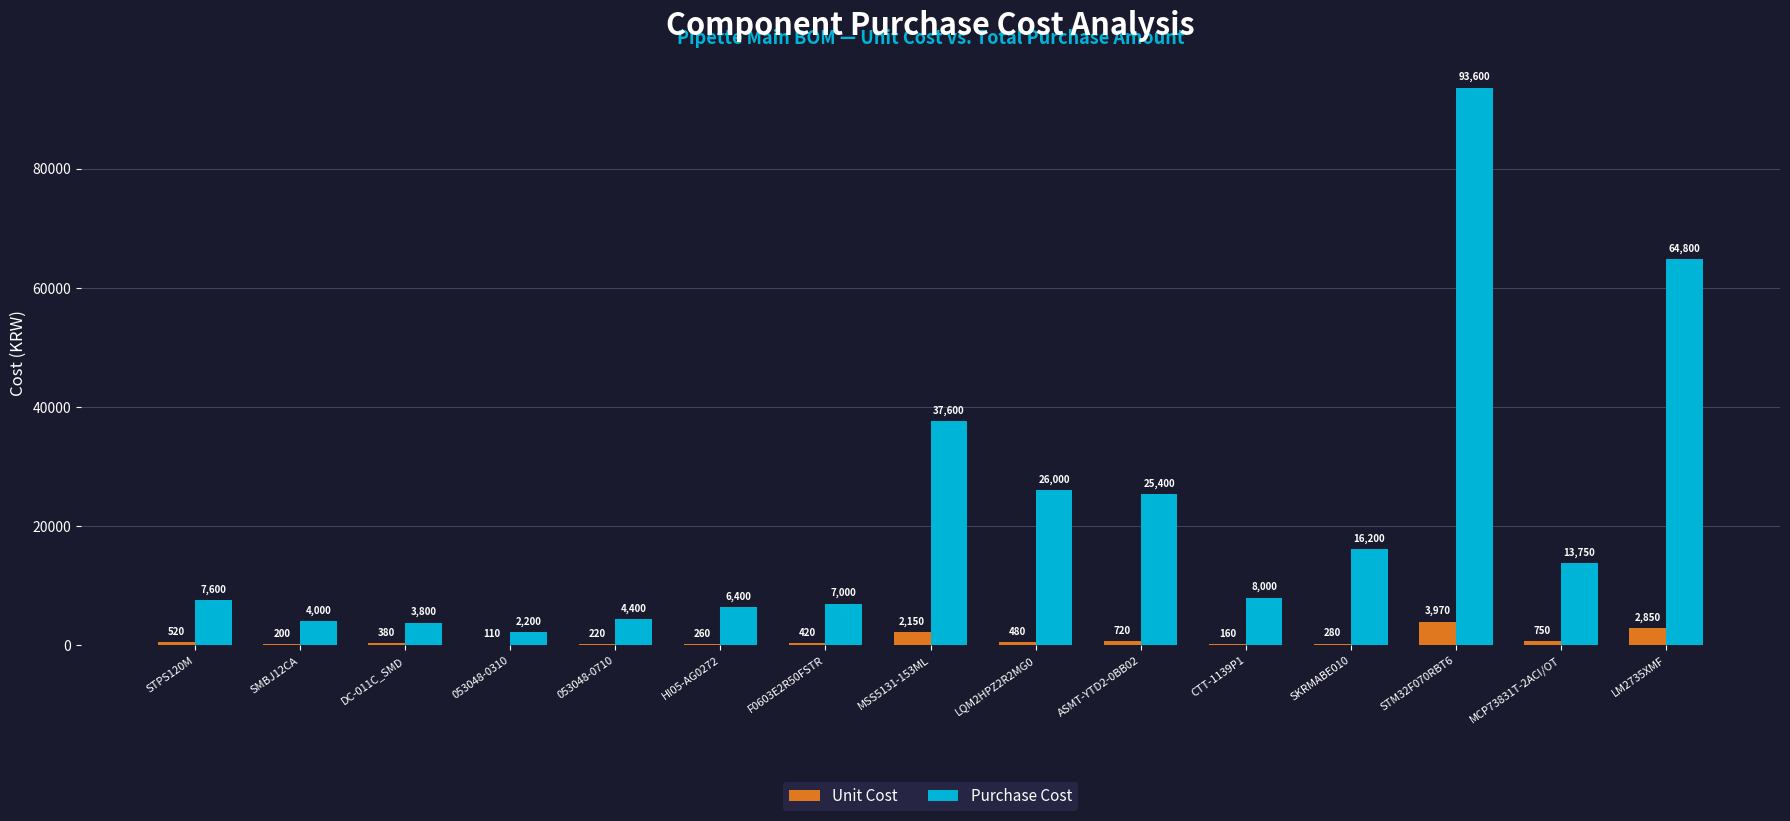

What is the sum of all Unit Cost values?

13470